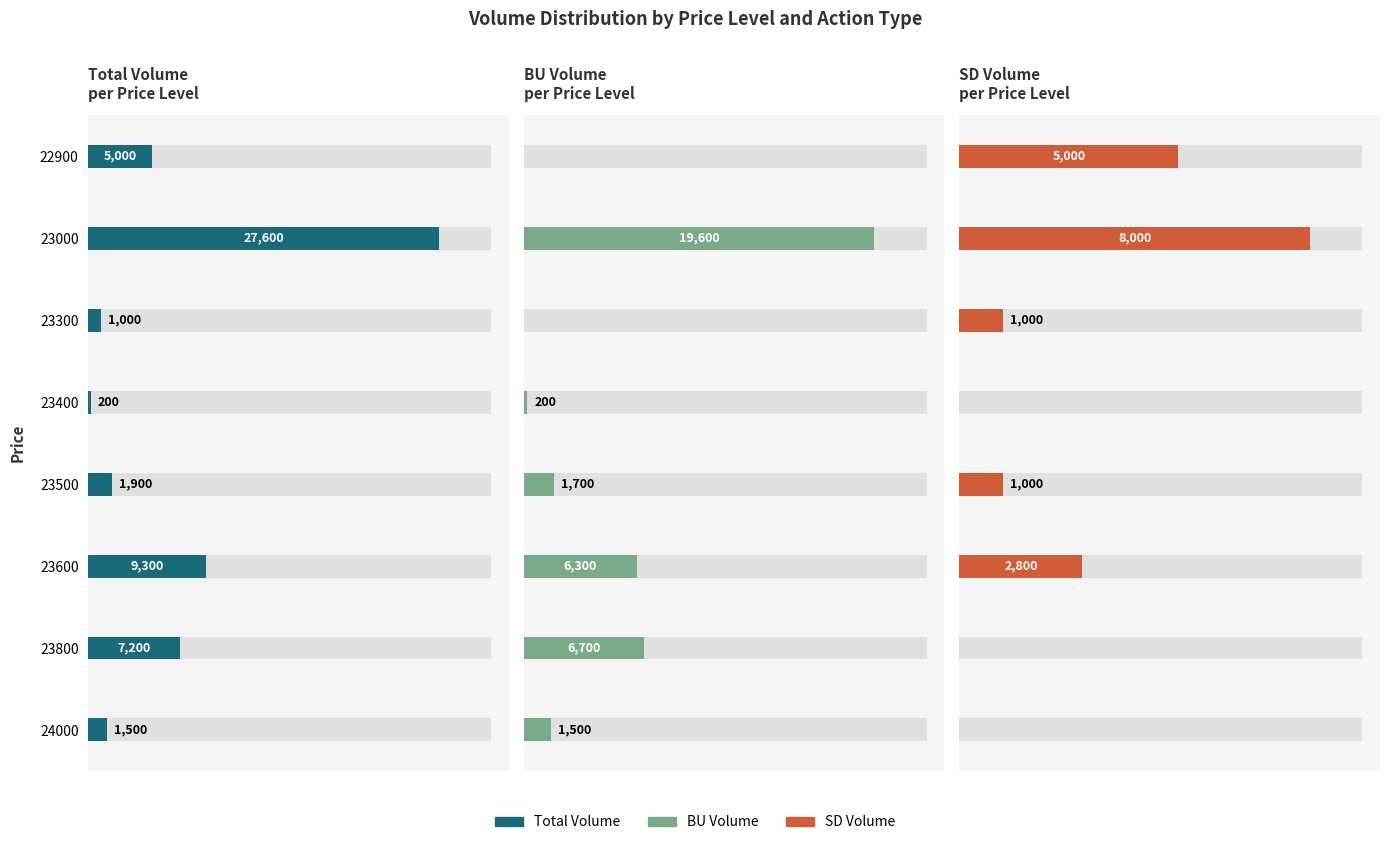

The value of Total Volume at 23300 is 1728. True or false?

False